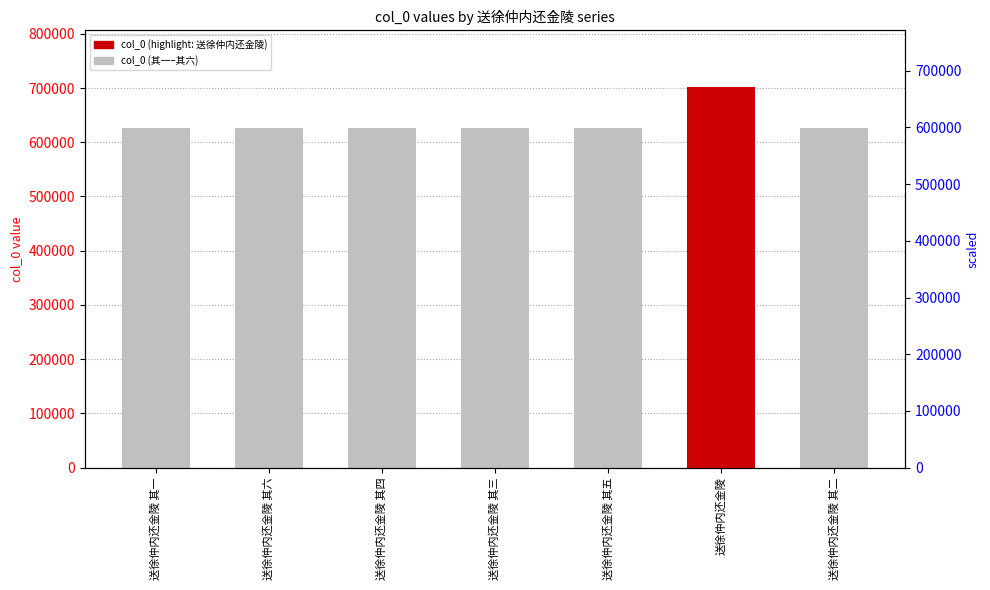

What is the ratio of the value at 送徐仲内还金陵 其二 to the value at 送徐仲内还金陵 其三?

1.0